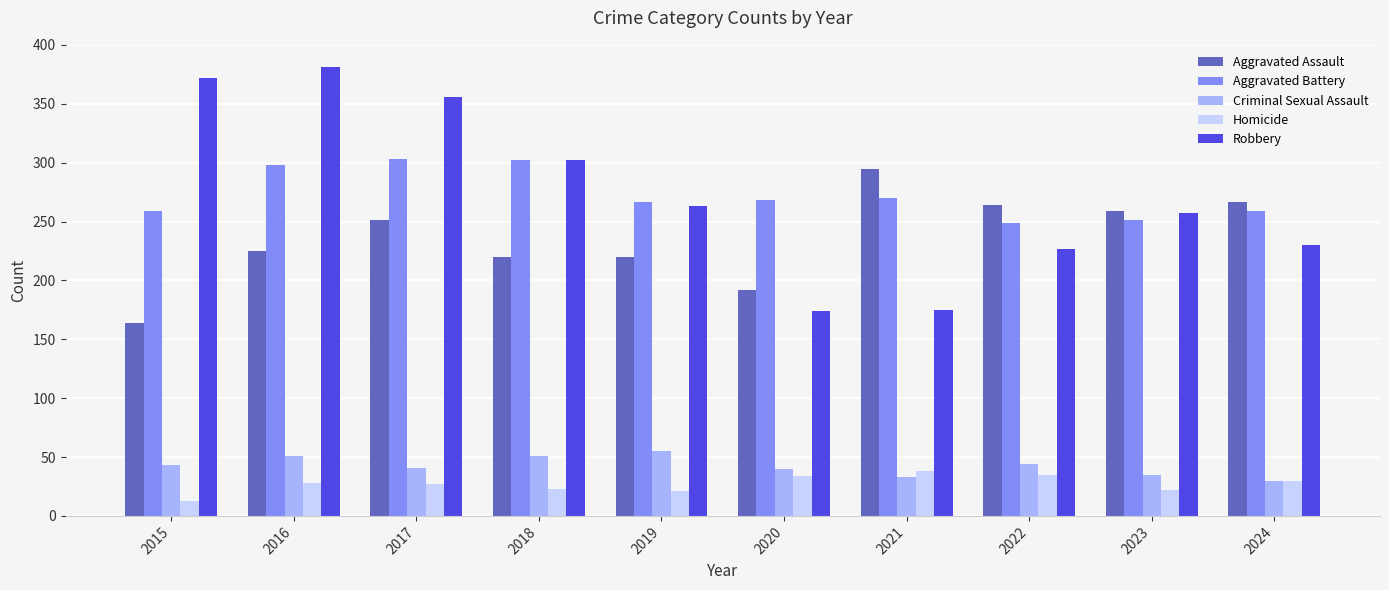

Is the value of Aggravated Assault at 2022 greater than the value of Robbery at 2024?

Yes